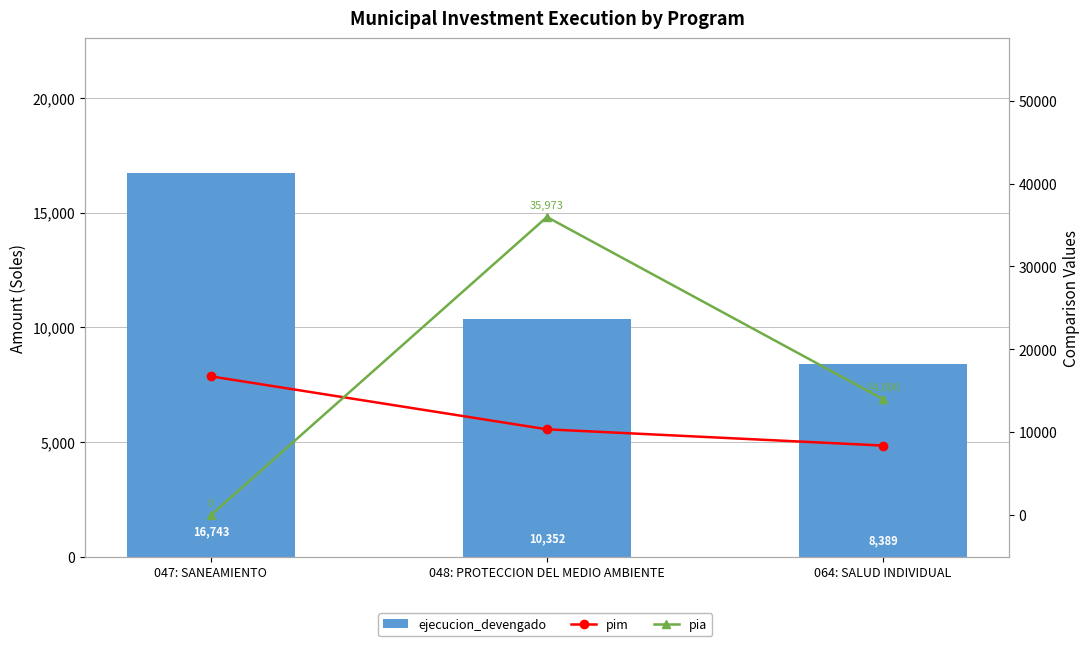

At which label is pim closest to 12566?

048: PROTECCION DEL MEDIO AMBIENTE